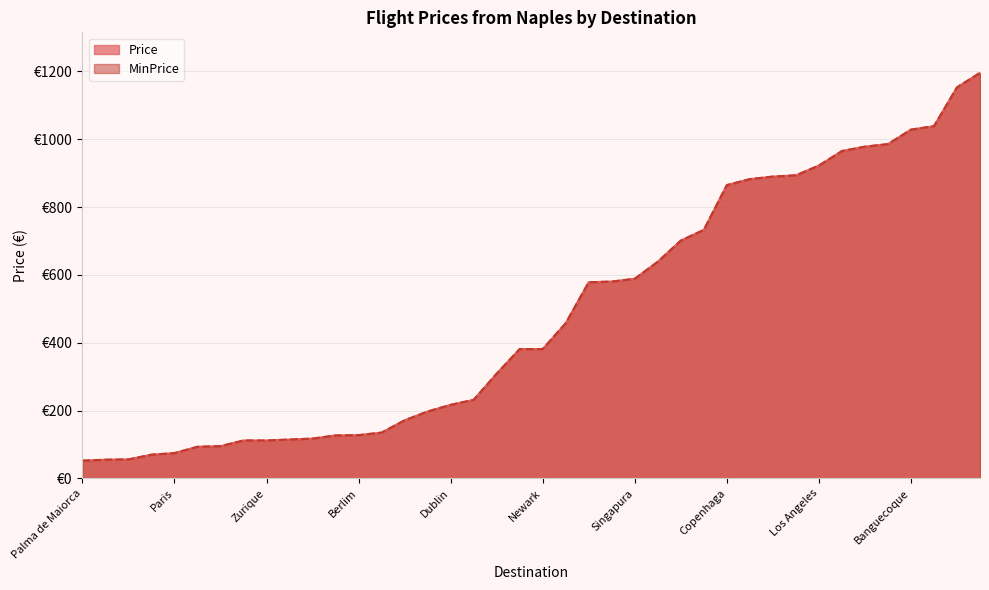

What is the smallest value displayed?

52.1